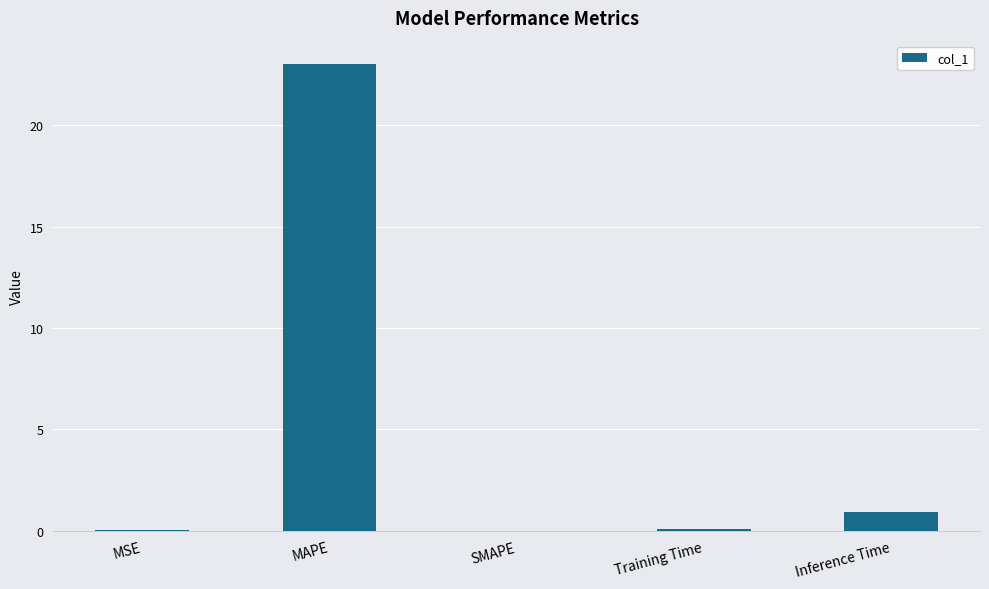

The chart shows a value of 13.8 at SMAPE. True or false?

False